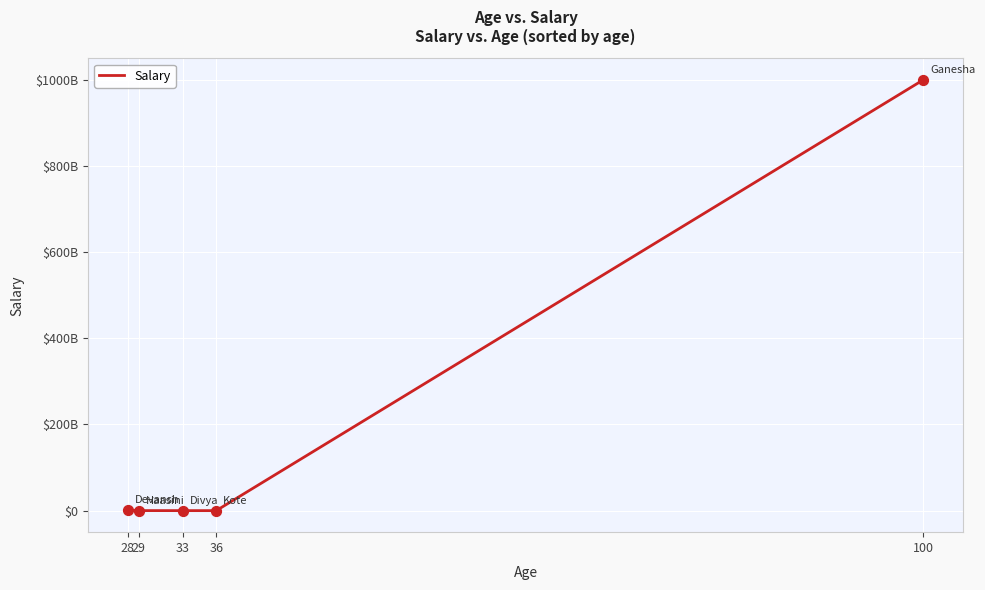

What is the change in value from 28 to 33?

-999009999